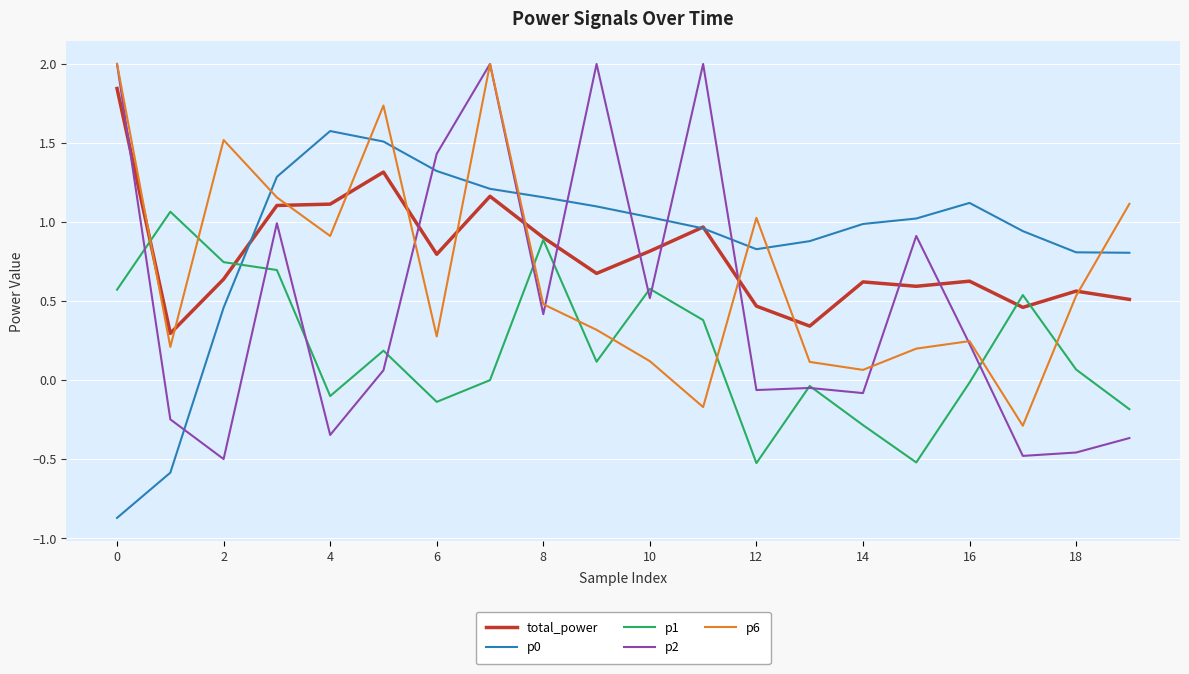

Is this an area chart (filled region under the line)?

No